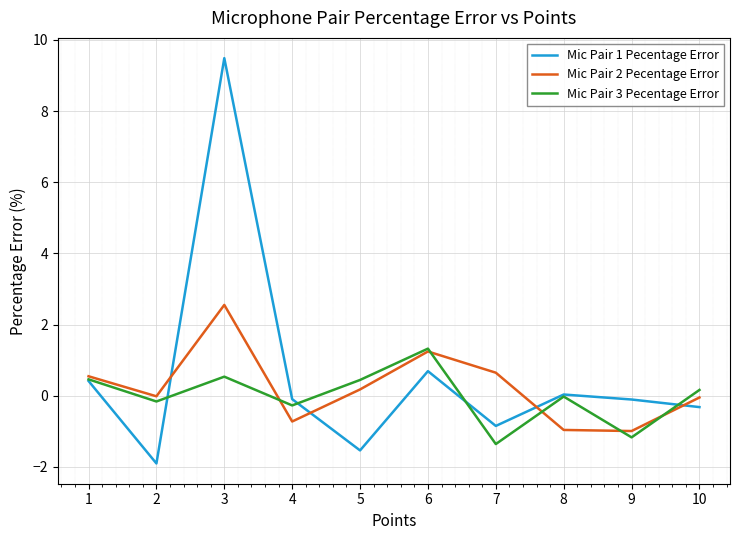

True or false: Mic Pair 2 Pecentage Error and Mic Pair 1 Pecentage Error intersect in this chart.

True